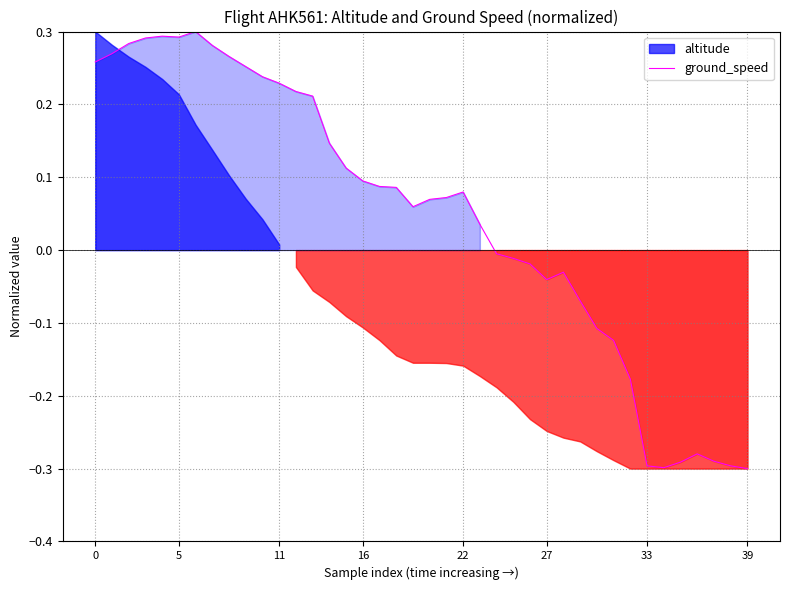

Is it true that ground_speed equals 0.1 at 16?

True